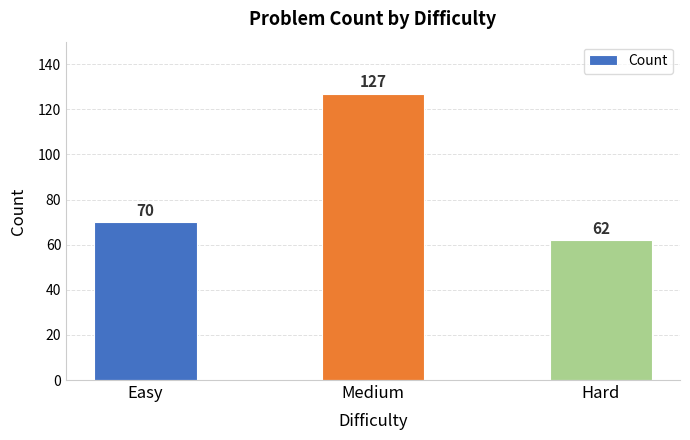

Where is the data nearest to the value 94?

Easy